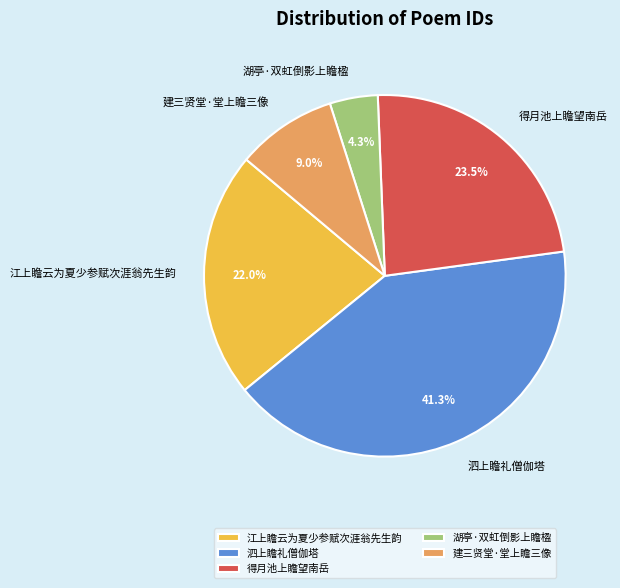

Rank the categories by value from lowest to highest.

湖亭·双虹倒影上瞻楹, 建三贤堂·堂上瞻三像, 江上瞻云为夏少参赋次涯翁先生韵, 得月池上瞻望南岳, 泗上瞻礼僧伽塔